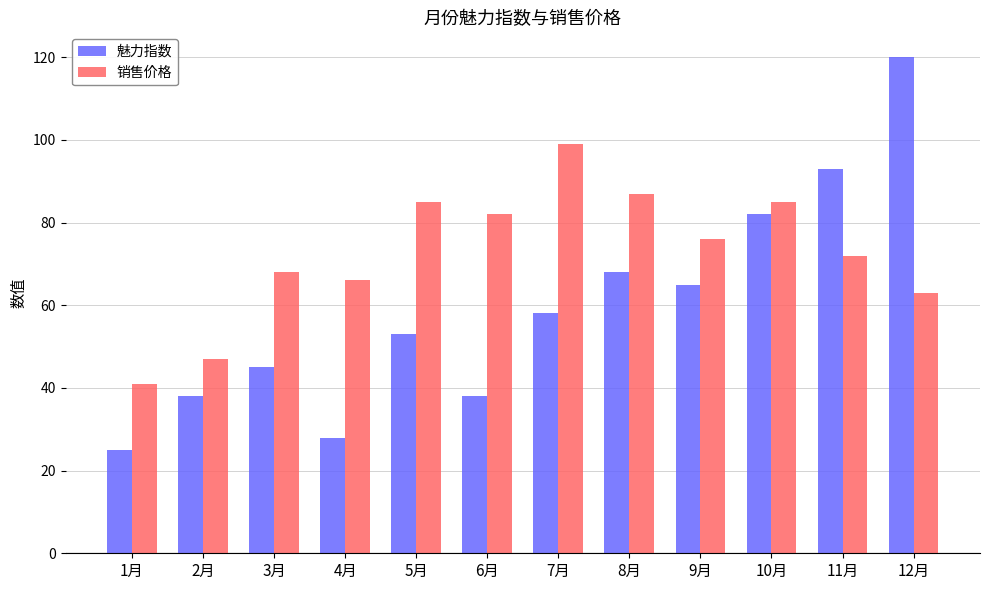

Rank the series at 6月 from lowest to highest value.

魅力指数, 销售价格